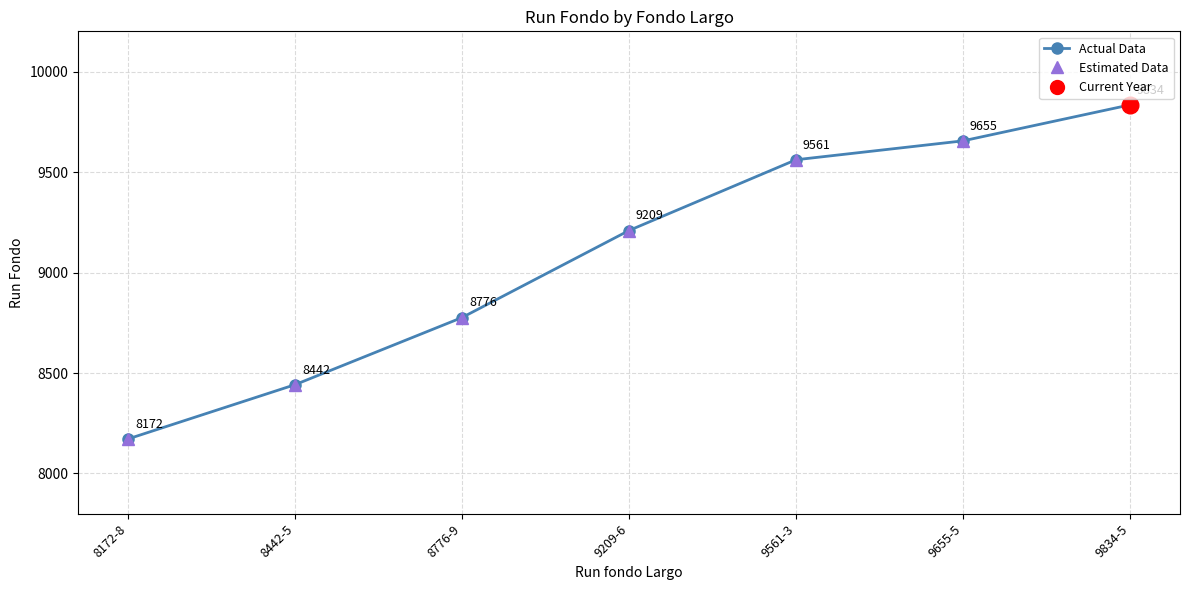

What is the ratio of the value at 9834-5 to the value at 9209-6?

1.1